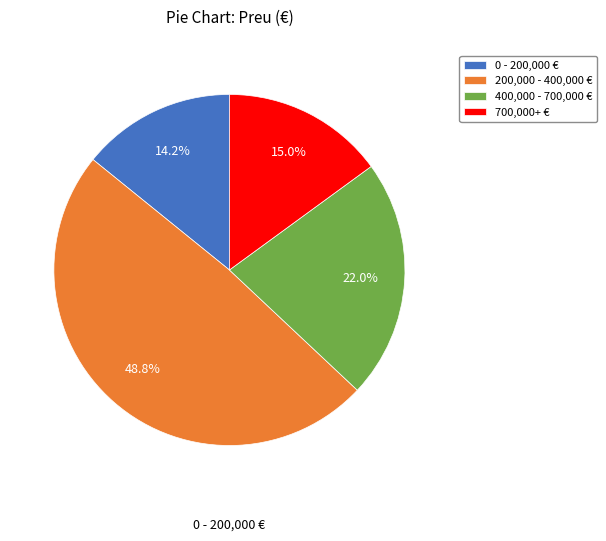

How many slices are in this pie chart?

4